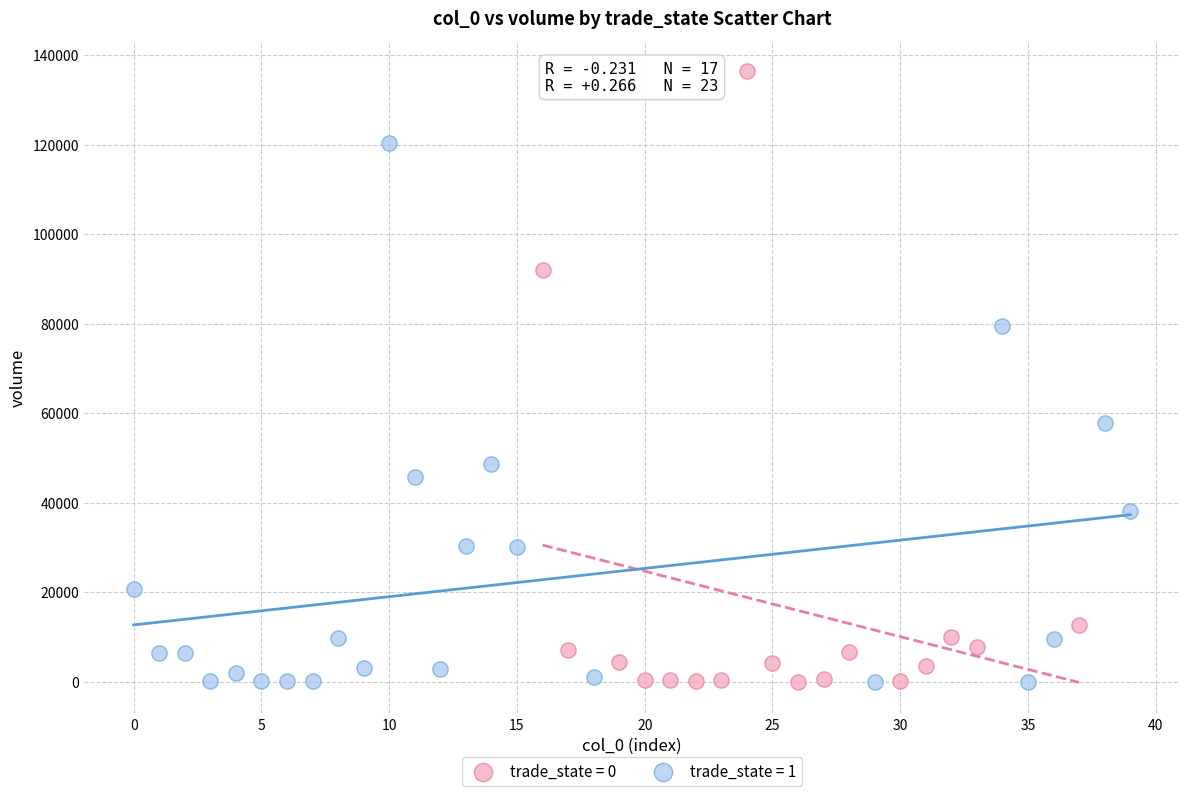

Which series reaches the maximum Y coordinate?

trade_state = 0